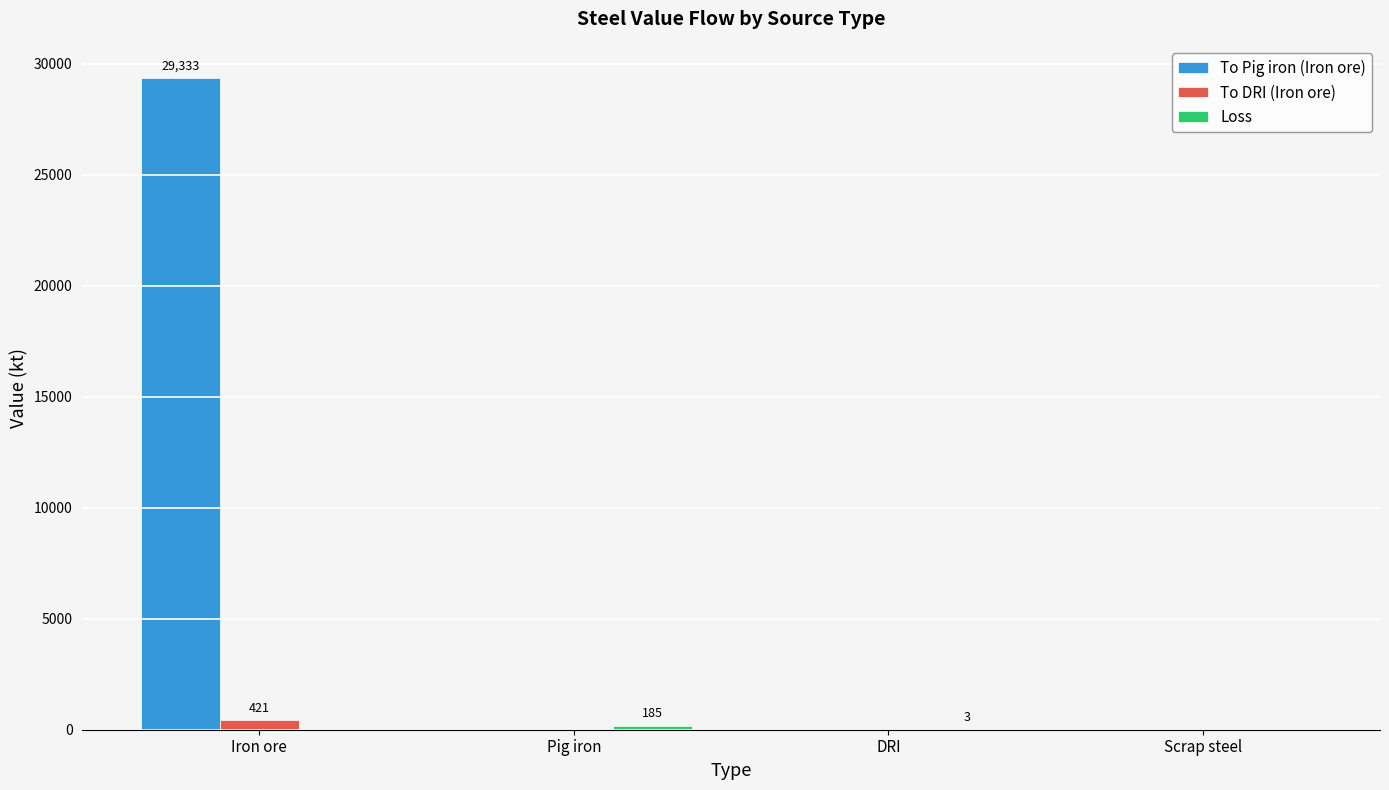

Which category has the highest value across all series?

Iron ore